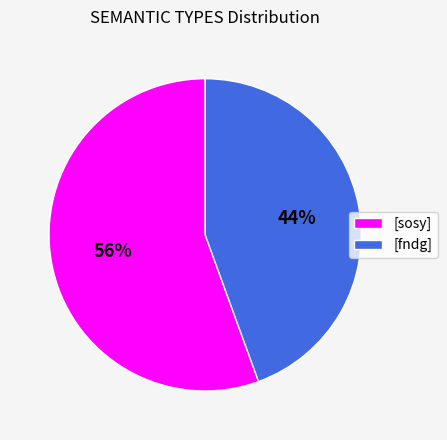

To the nearest percent, what is the average slice percentage?

50%